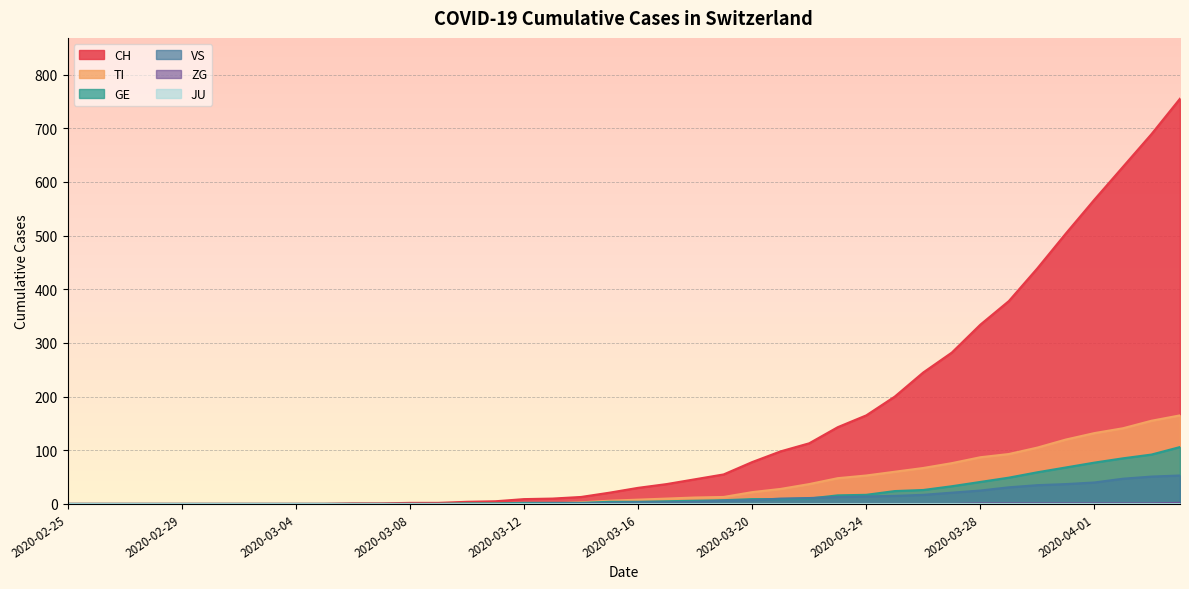

What is the total value across all series at 2020-03-21?

145